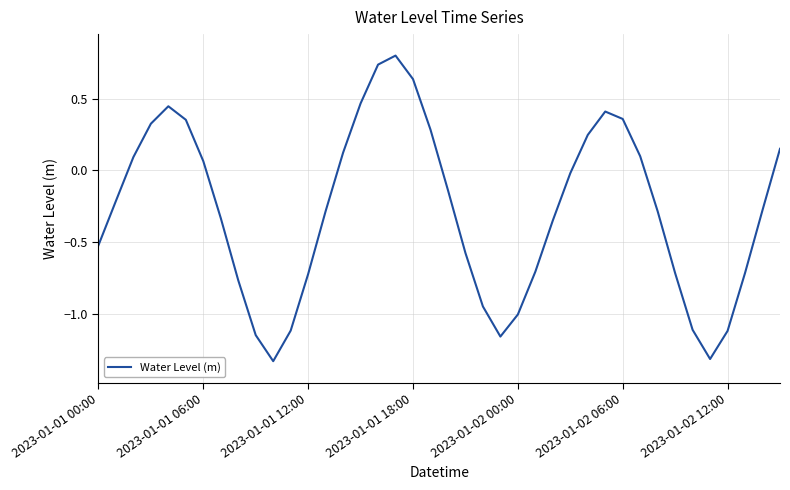

What is the greatest value displayed?

0.8